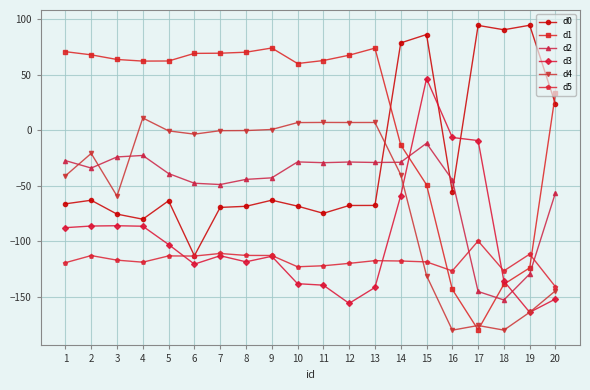

Rank the series by their maximum value, from highest to lowest.

d0, d1, d3, d4, d2, d5